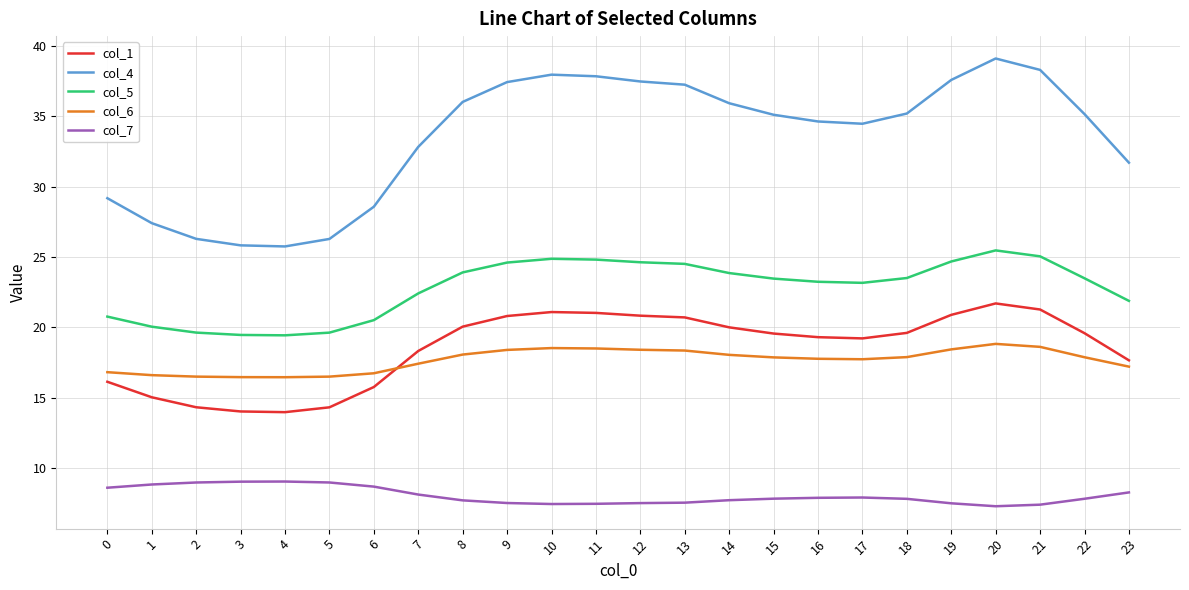

What is the approximate value of col_6 at 7?

17.4